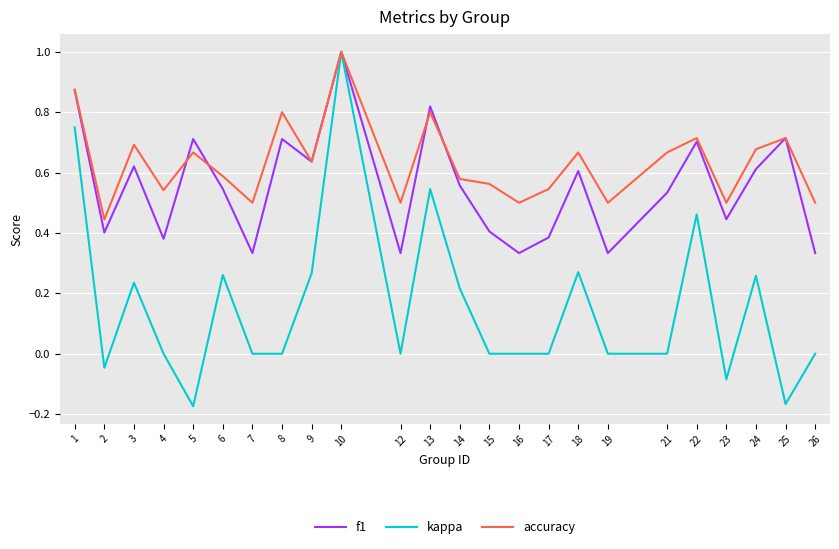

The value of f1 at 3 is 0.6. True or false?

True